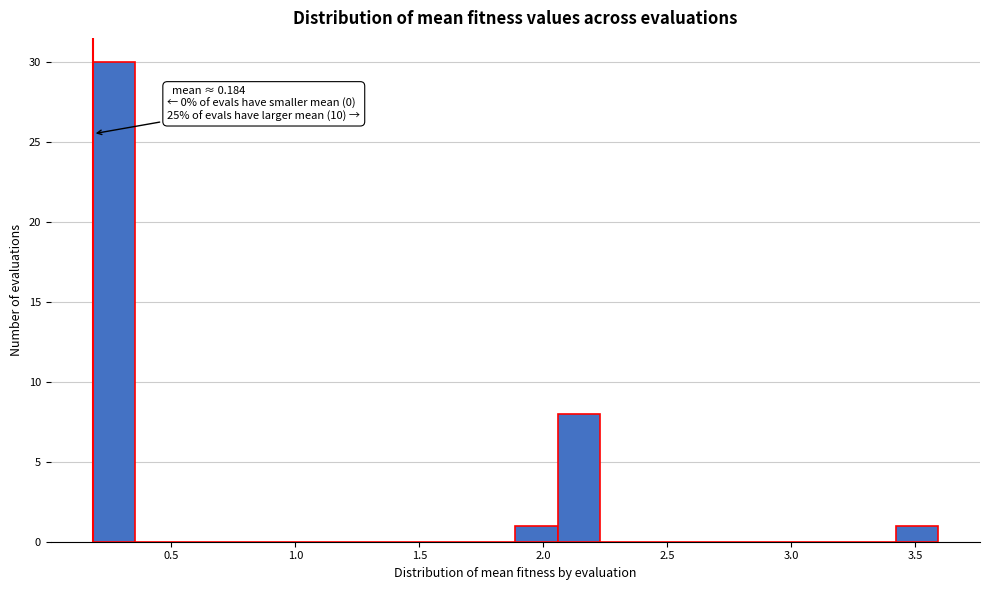

Around what value on the x-axis is the tallest bar? Give the approximate position of its centre, as read against the axis.

0.25